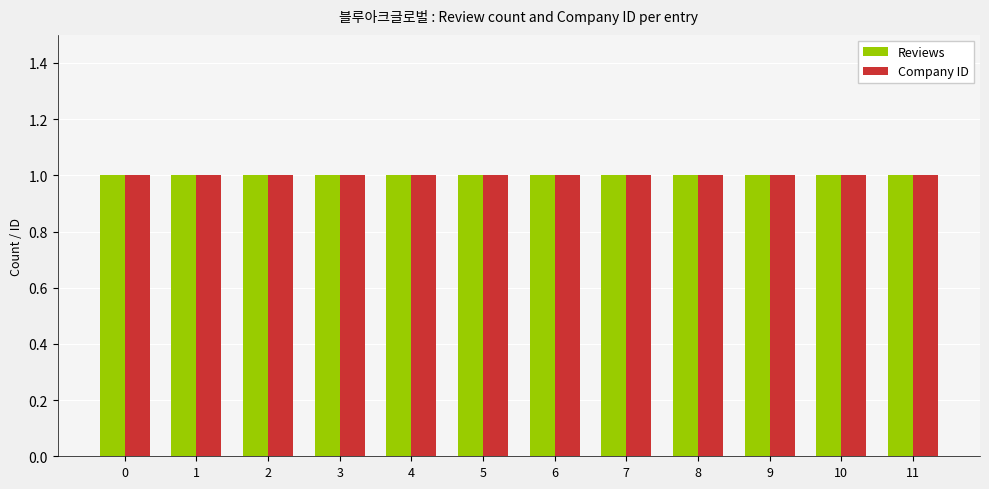

Count the number of data series in this chart.

2